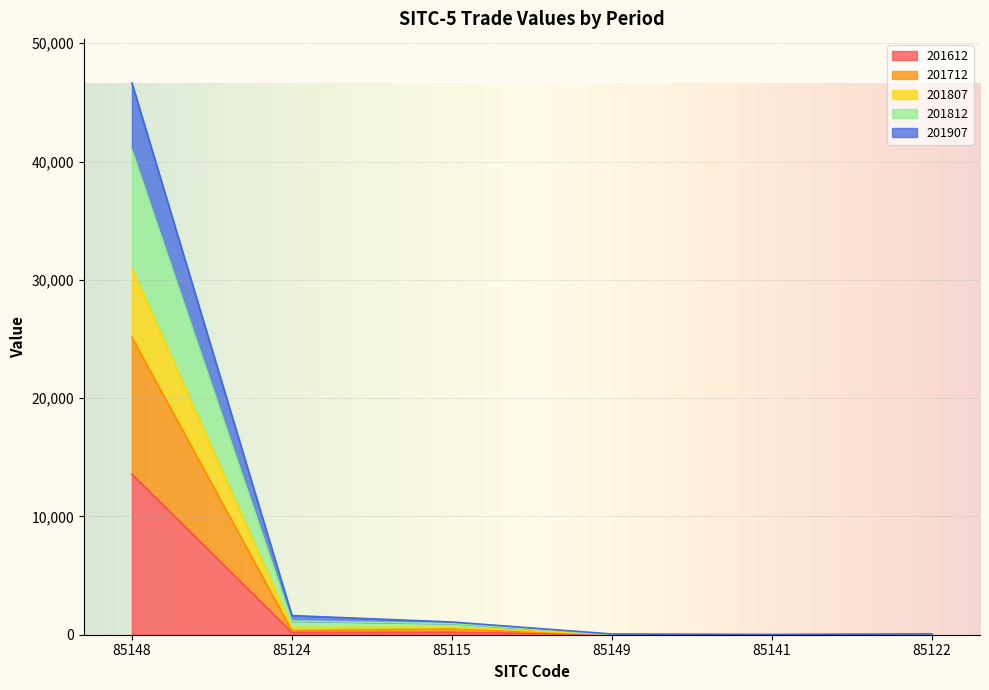

At which label does 201612 reach its peak?

85148